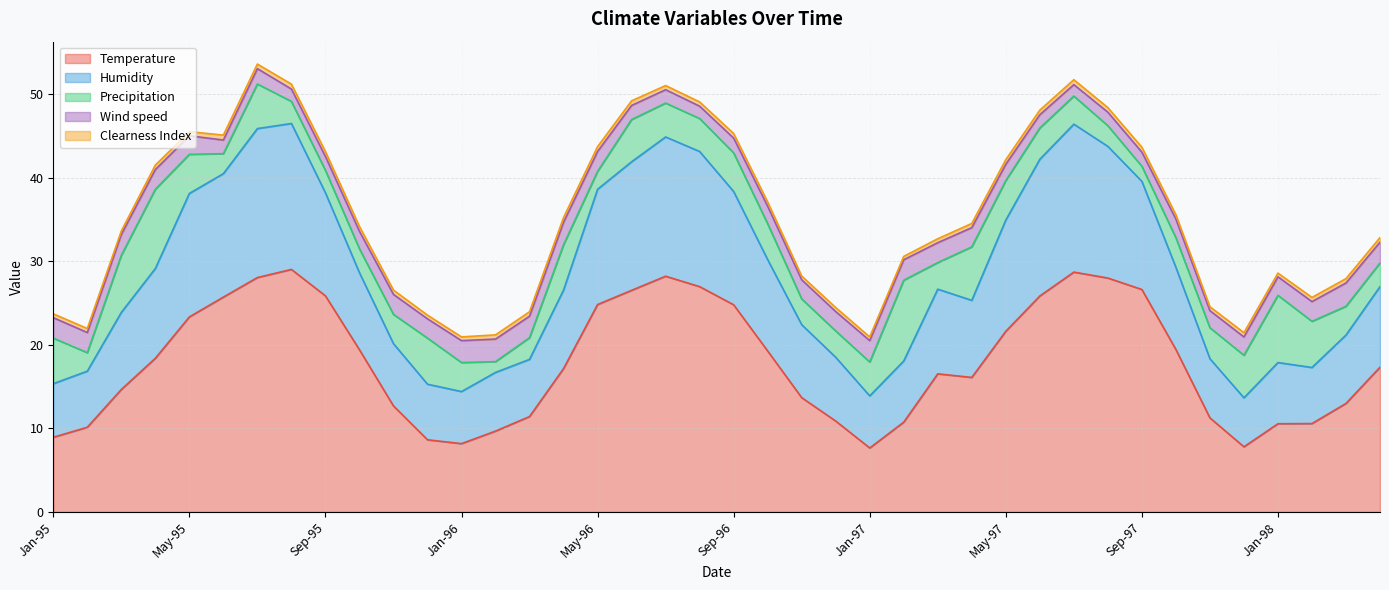

What is the sum of the Humidity values at Dec-96 and Nov-96?

16.4